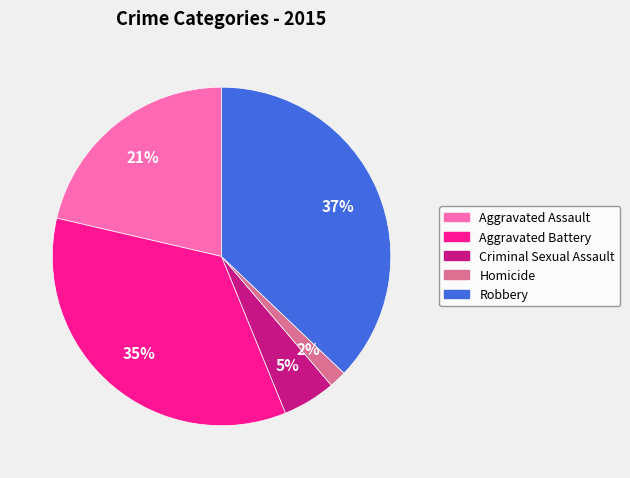

Rank the categories by value from lowest to highest.

Homicide, Criminal Sexual Assault, Aggravated Assault, Aggravated Battery, Robbery